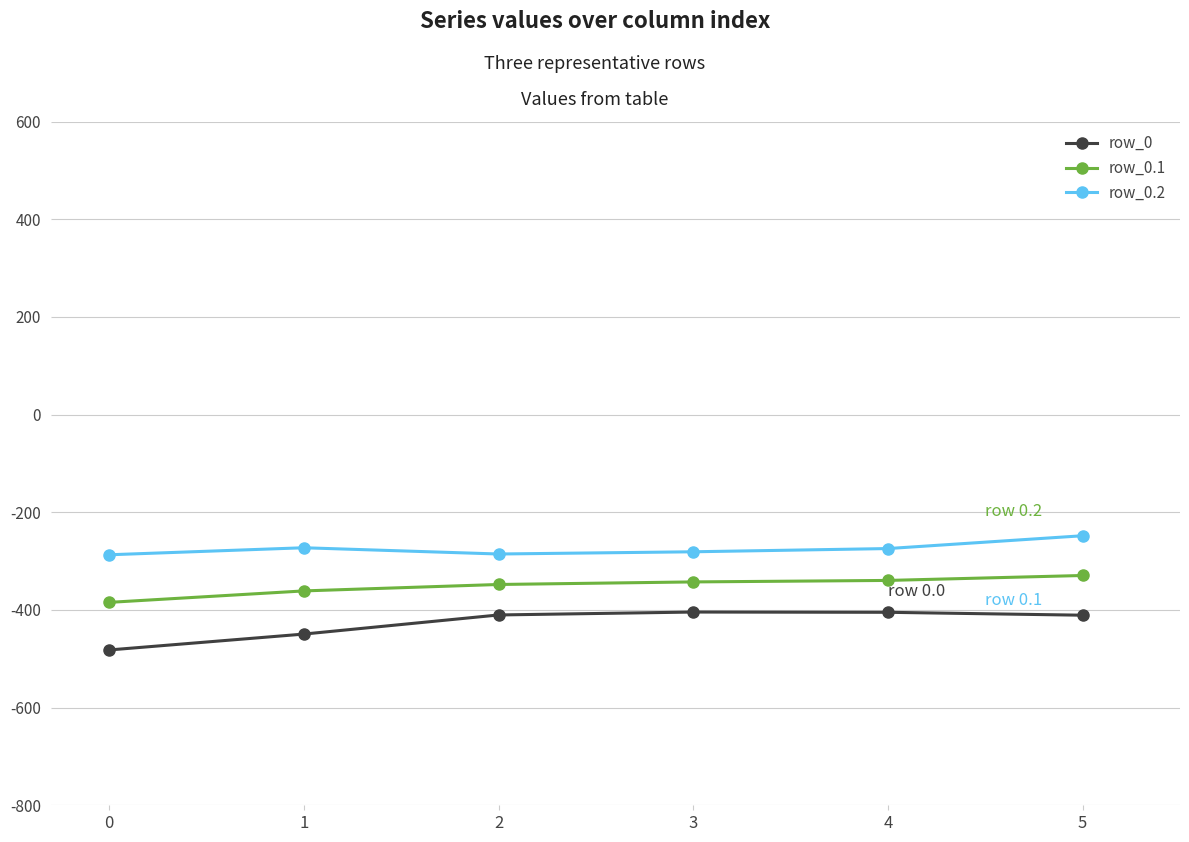

What is the sum of the row_0.1 values at 4 and 0?

-724.2